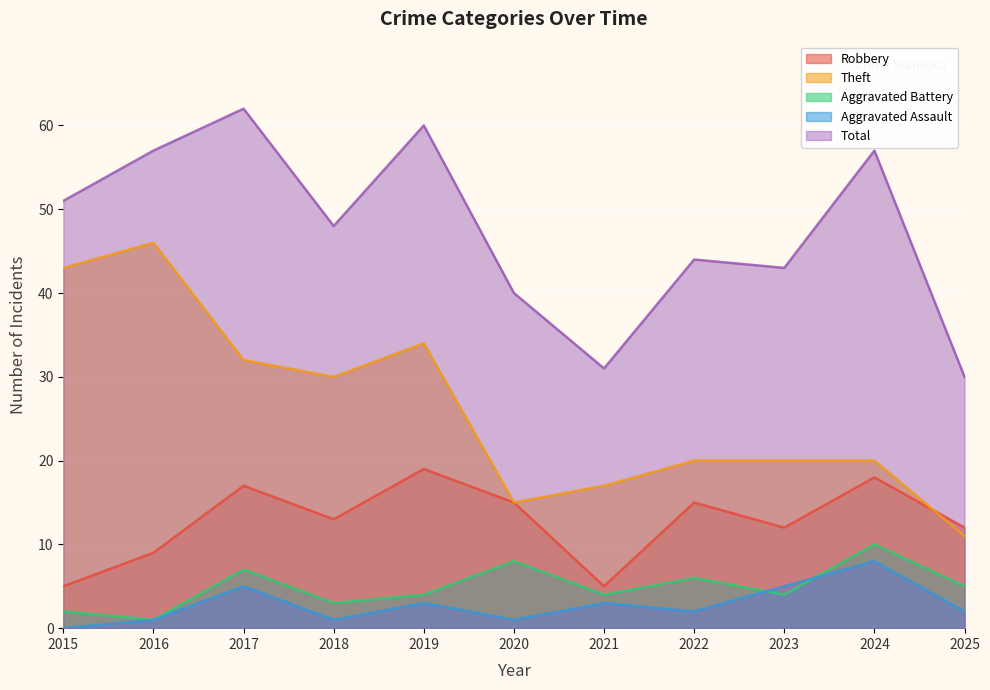

What is the approximate value of Robbery at 2023, to the nearest 5?

10